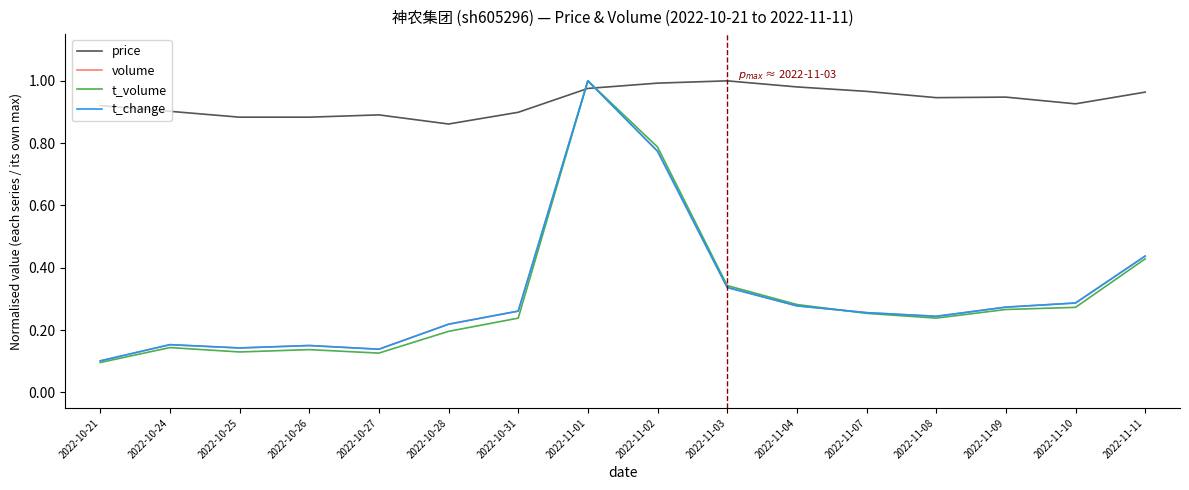

How many times do price and t_change cross each other?

2